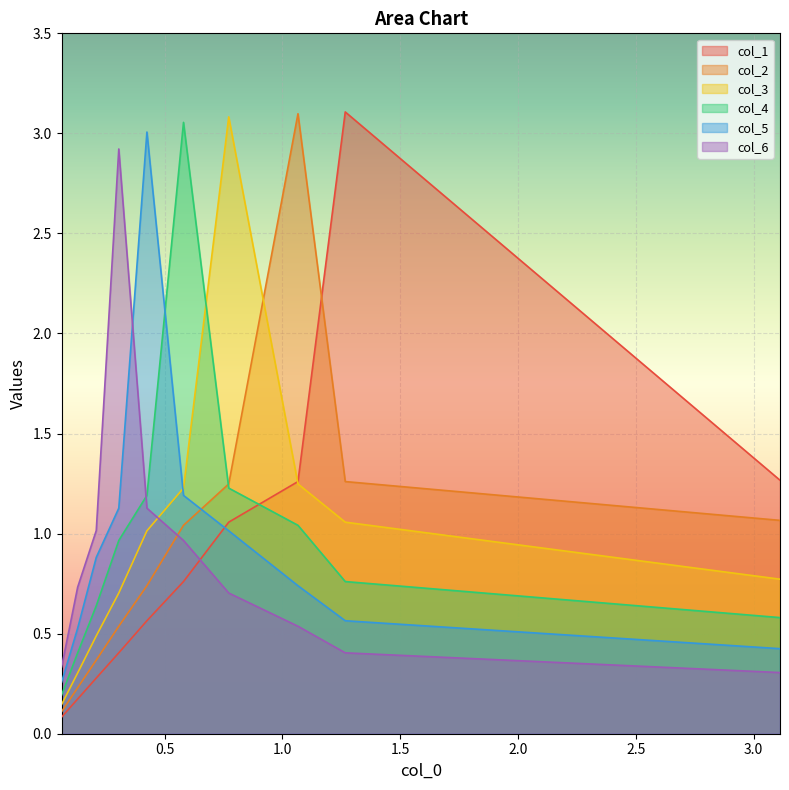

How many times do col_5 and col_2 cross each other?

1